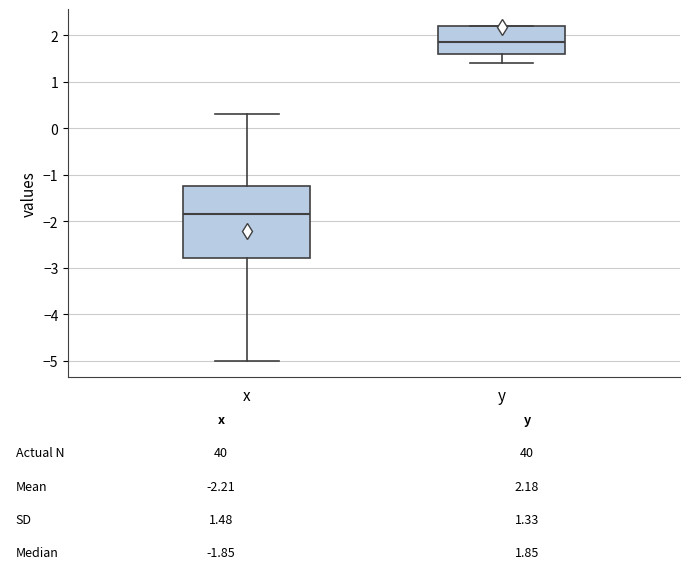

Which box has the highest median line?

y